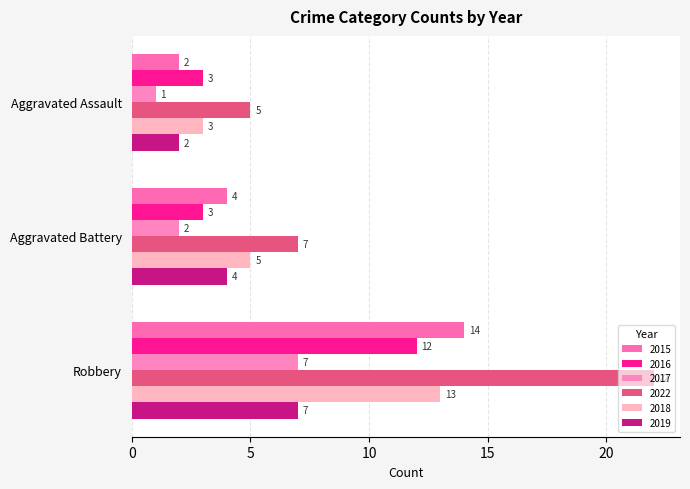

What is the difference between the highest and lowest values at Robbery?

15